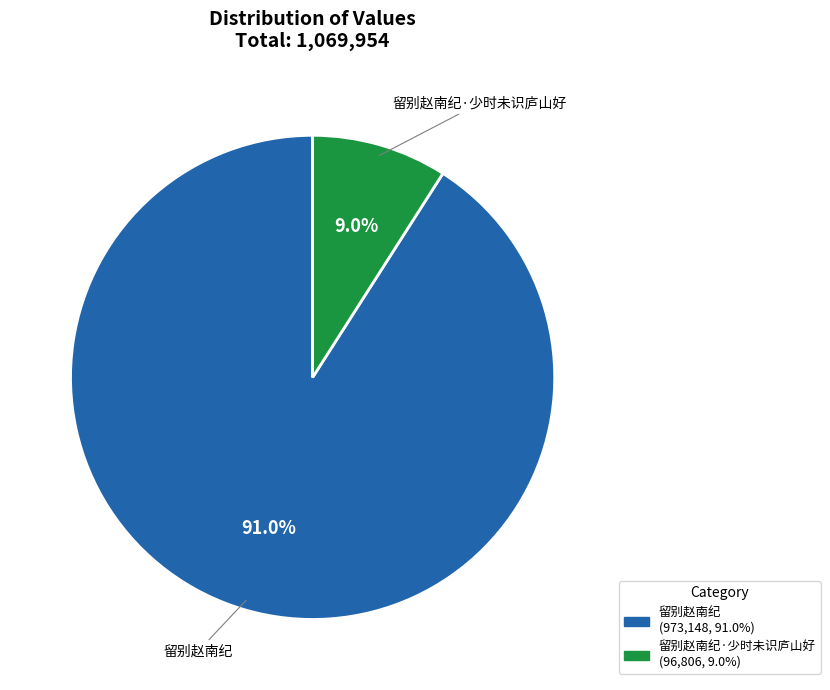

Does any single category account for the majority?

Yes